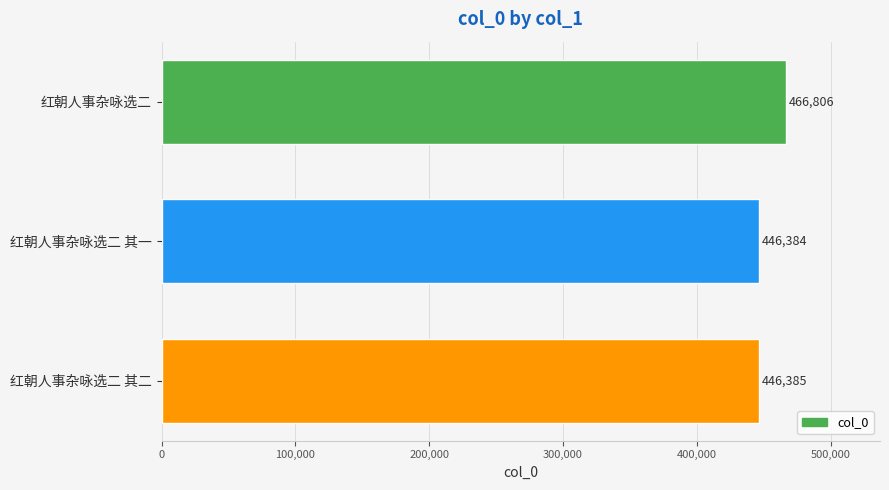

Is it true that the value at 红朝人事杂咏选二 is 466806?

True